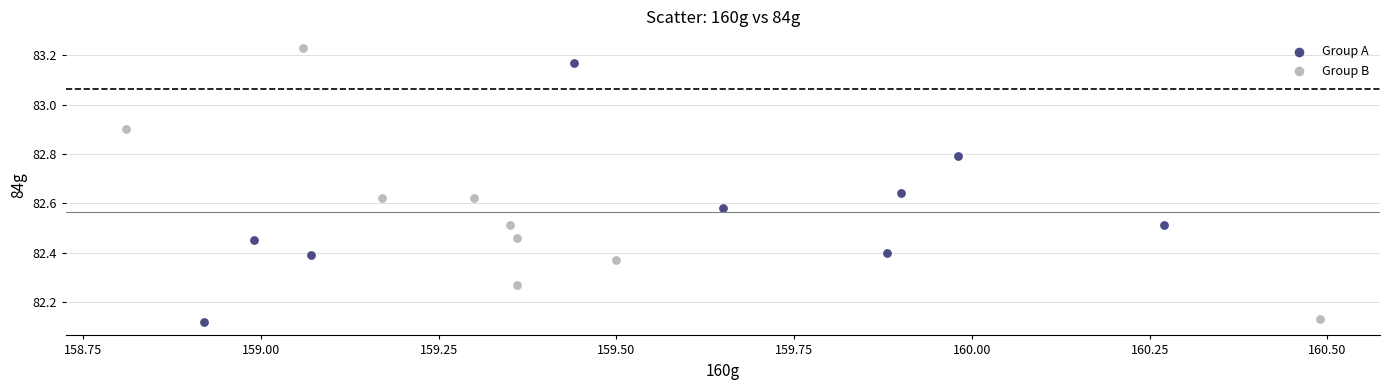

Which series contains the lowest Y value?

Group A